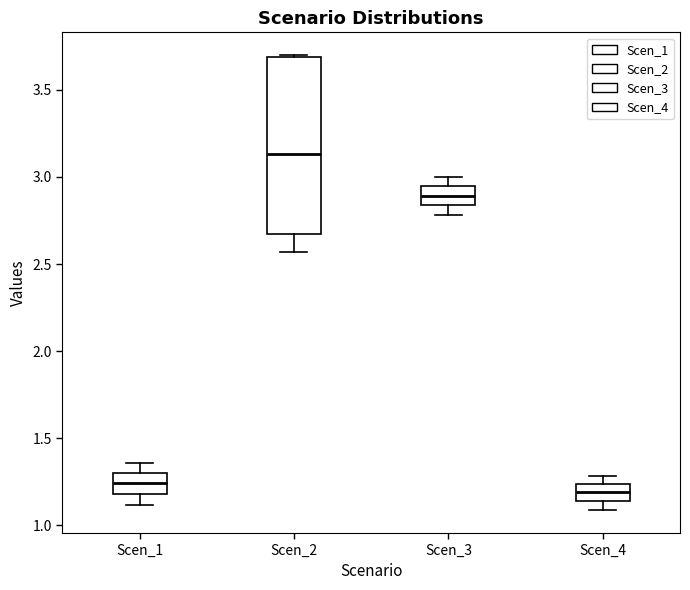

Comparing the boxes themselves (not the whiskers), which one is the tallest?

Scen_2